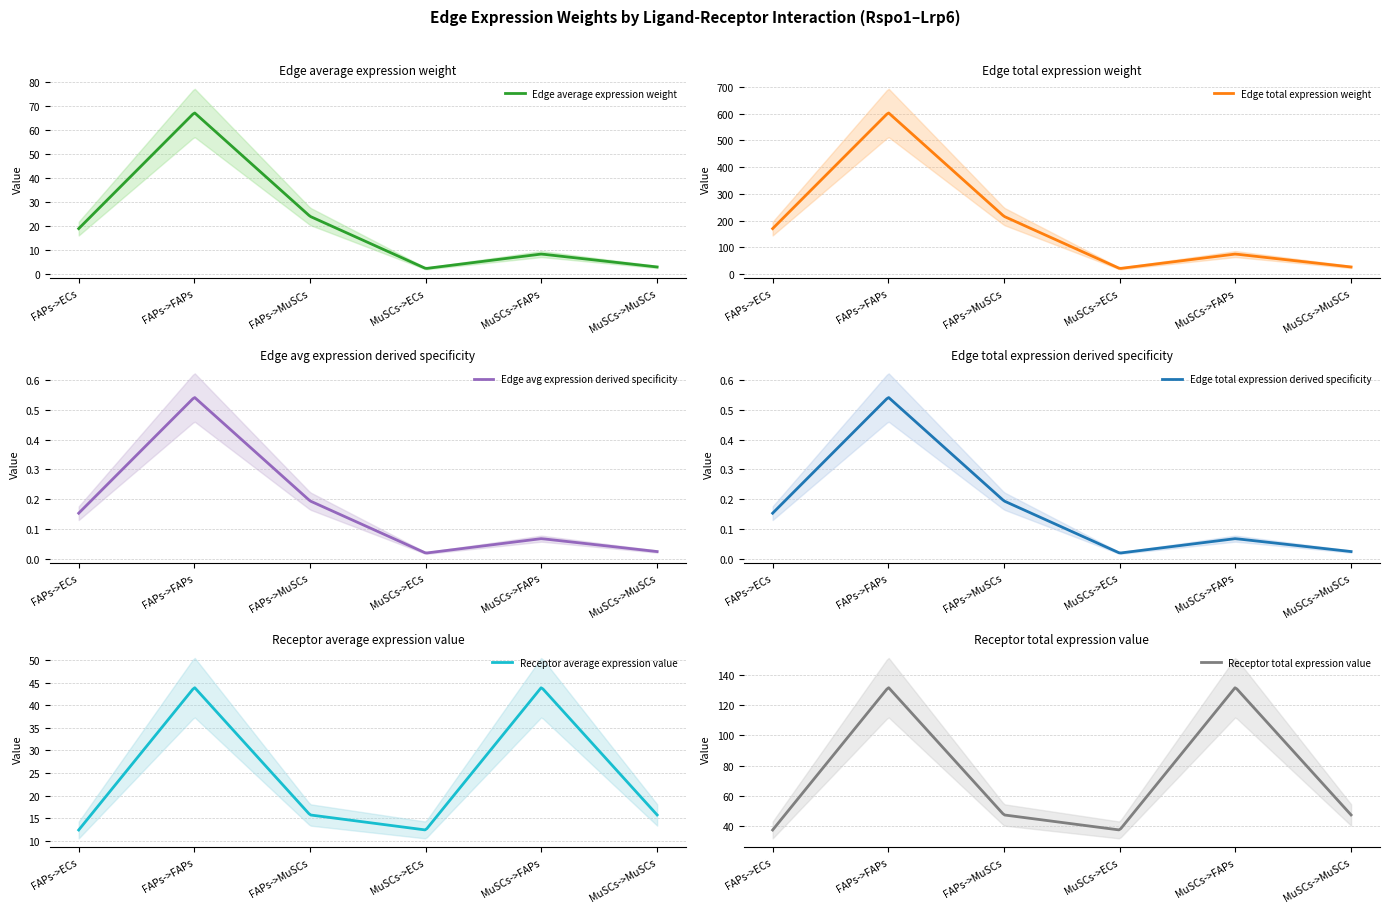

At which label does Receptor average expression value first exceed 15?

FAPs->FAPs